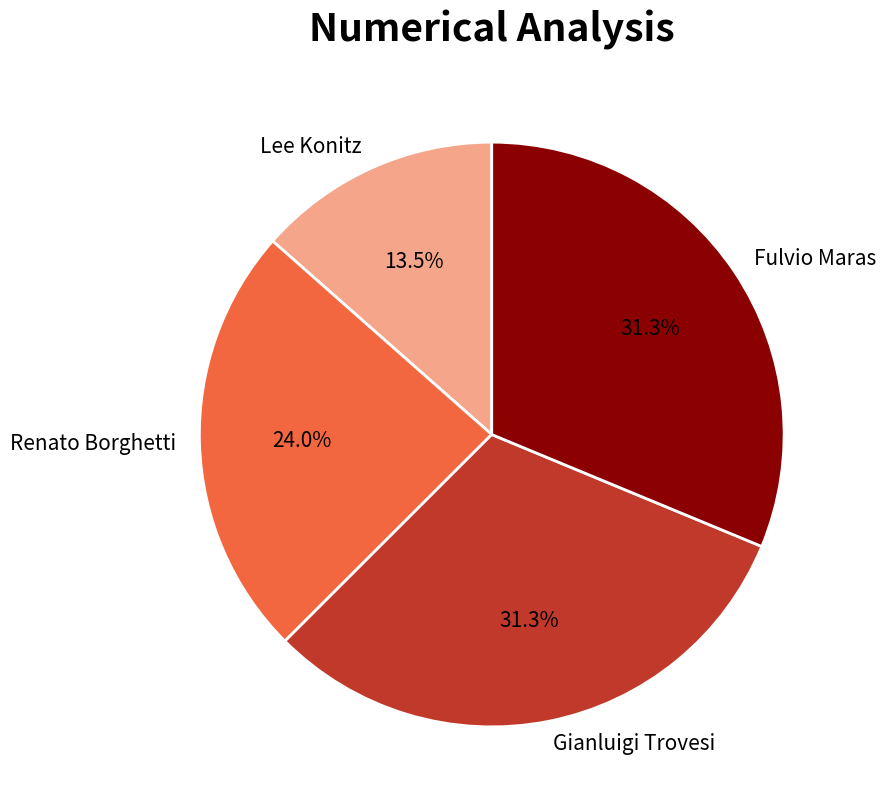

To the nearest percent, what is the average slice percentage?

25%